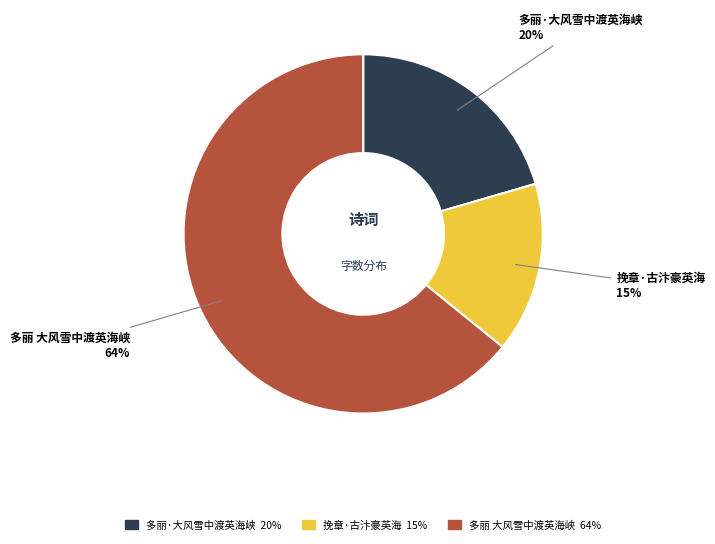

Between 多丽 大风雪中渡英海峡 and 多丽·大风雪中渡英海峡, which is larger?

多丽 大风雪中渡英海峡